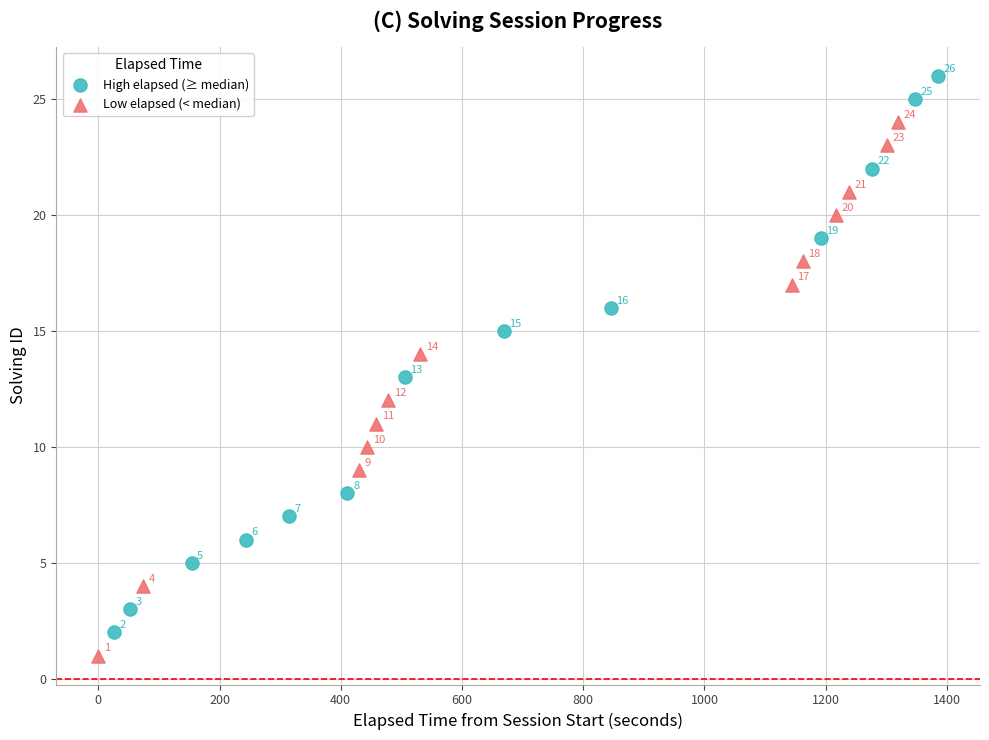

Which series contains the lowest Y value?

Low elapsed (< median)